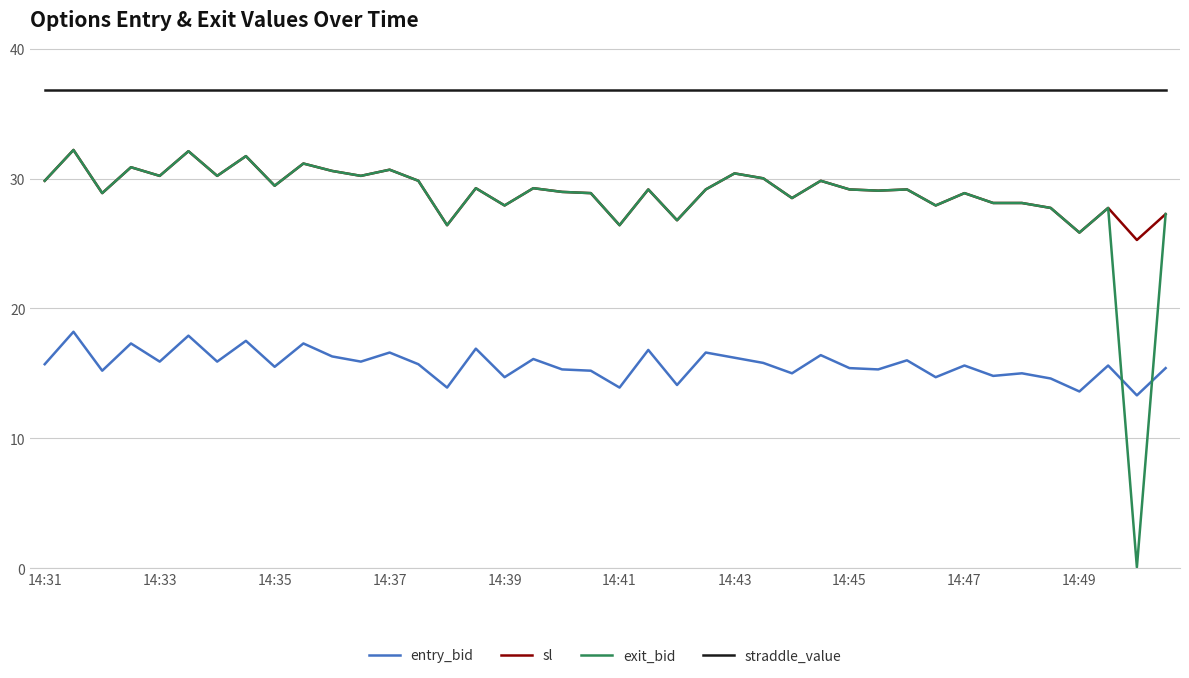

Which series has the largest total across all categories?

straddle_value